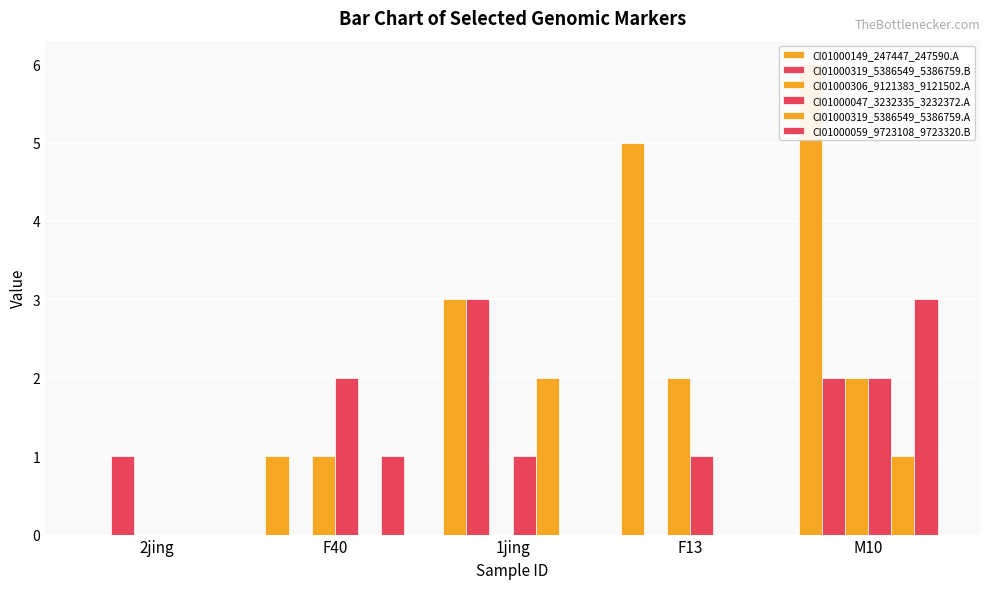

Which series has the largest range (max minus min)?

CI01000149_247447_247590.A